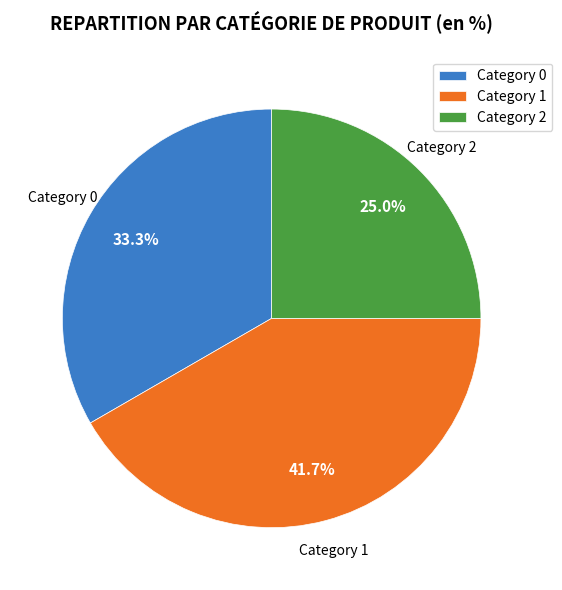

Which slice is the largest?

Category 1